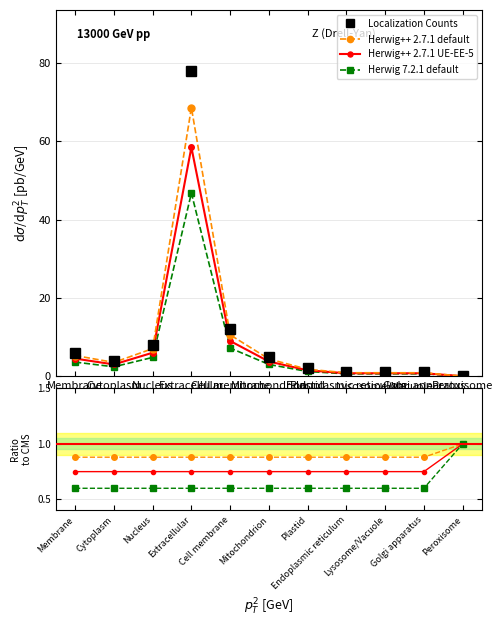

What is the label of the 9th point from the left?

Lysosome/Vacuole